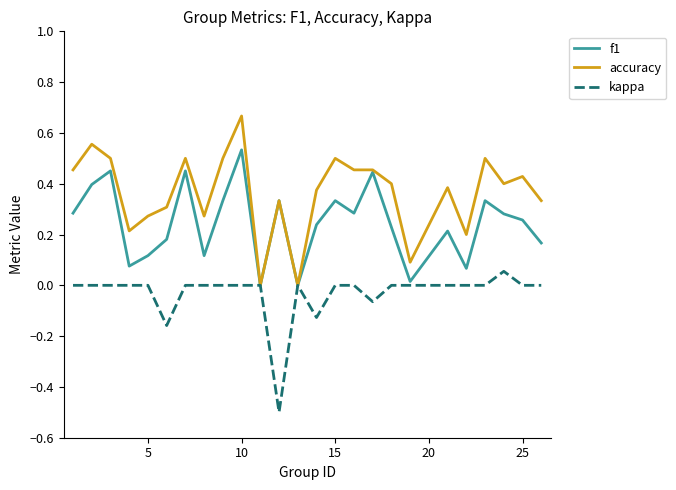

Which series has the largest total across all categories?

accuracy